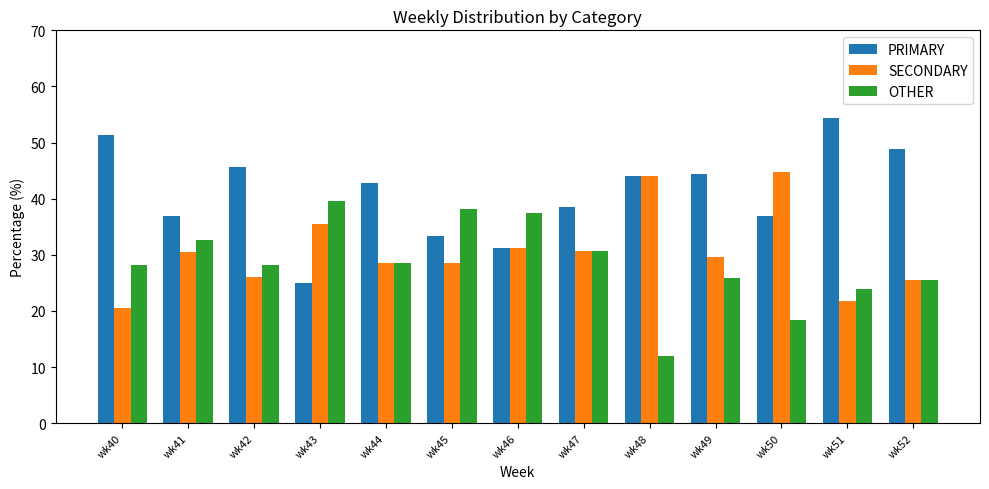

What is the minimum value shown in the chart?

12.0